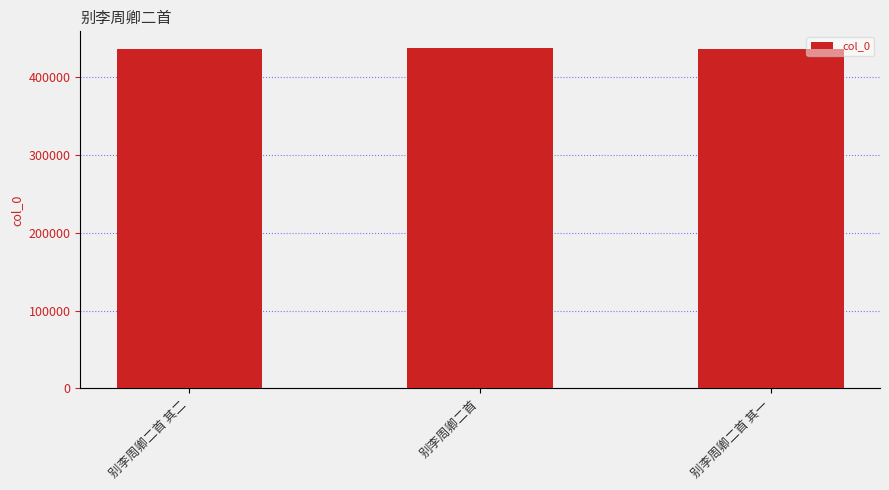

How many bars are there in total?

3